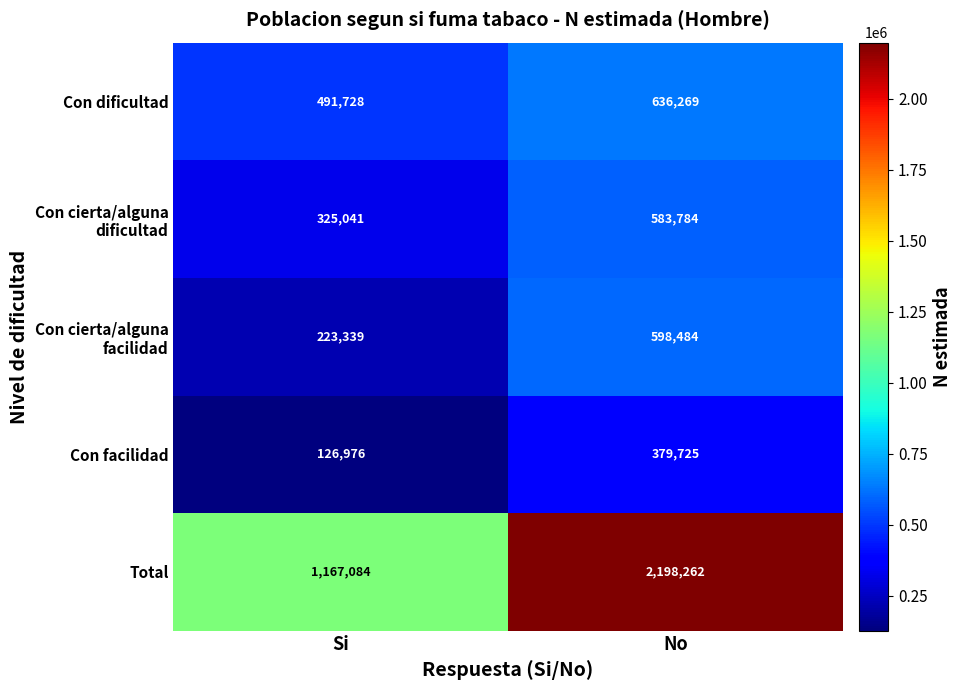

What is the lowest value of the Con dificultad series?

491728